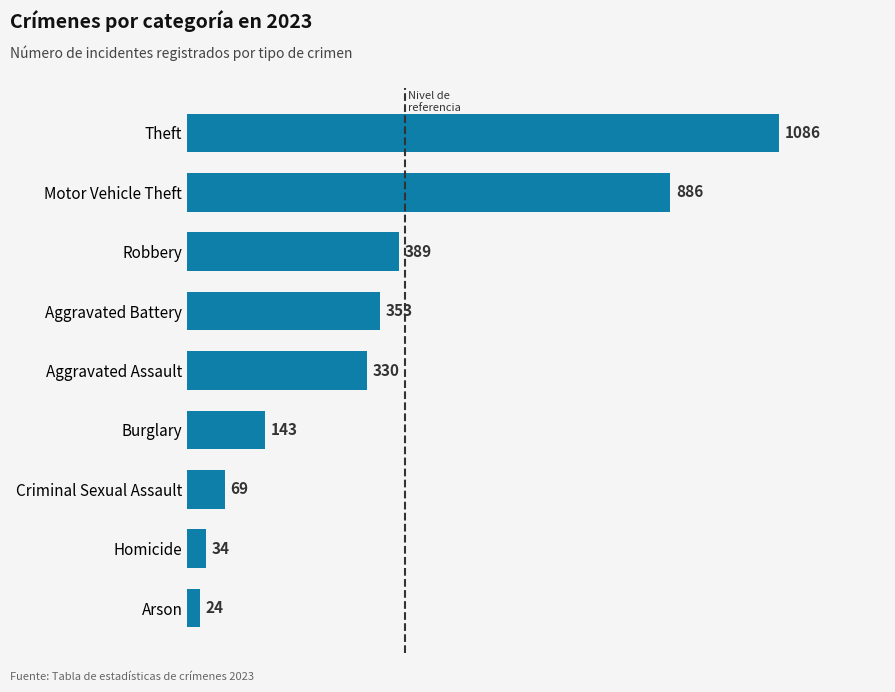

Rank the categories by value from lowest to highest.

Arson, Homicide, Criminal Sexual Assault, Burglary, Aggravated Assault, Aggravated Battery, Robbery, Motor Vehicle Theft, Theft